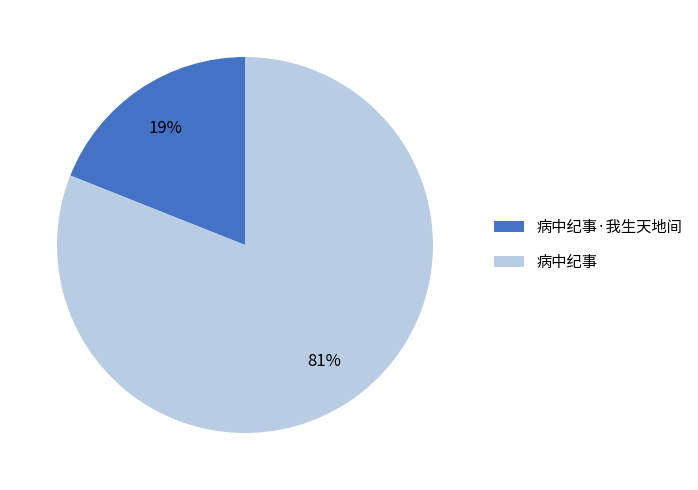

To the nearest percent, what portion does 病中纪事·我生天地间 represent?

19%